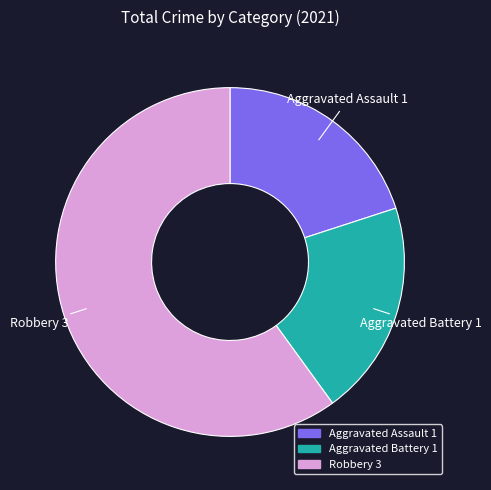

Is there a majority slice in this chart?

Yes